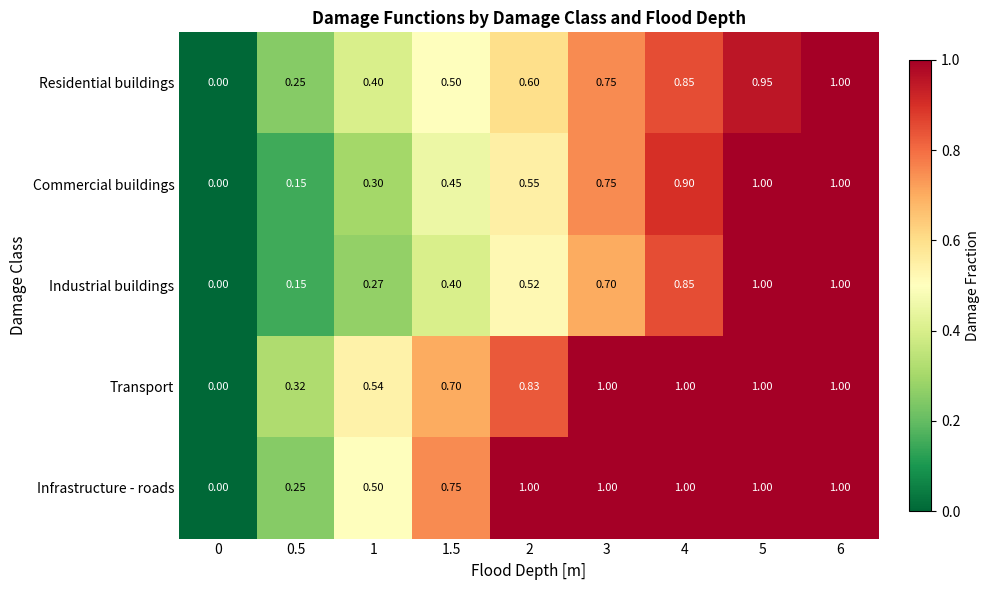

Is the value of Residential buildings at 0.5 greater than the value of Commercial buildings at 1.5?

No